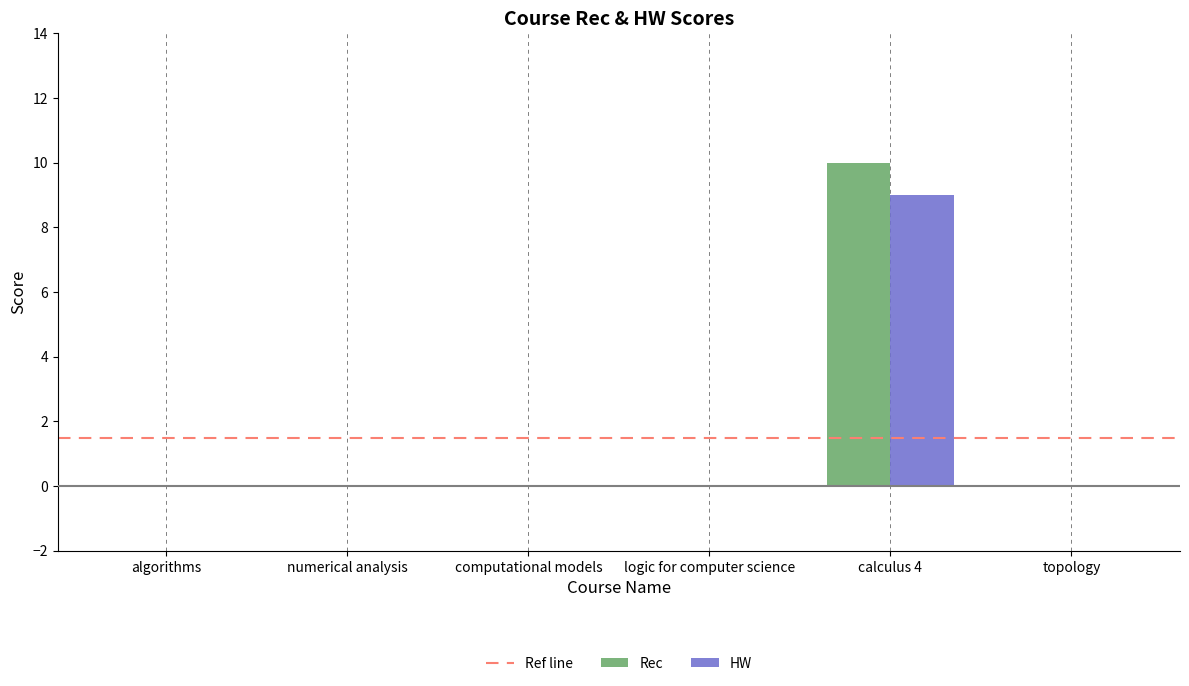

Reading right to left, transcribe all the data shown in this chart.

Rec: 0	10	0	0	0	0
HW: 0	9	0	0	0	0